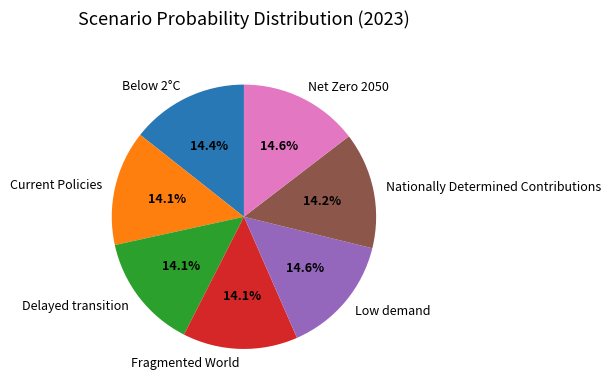

Is the sum of Below 2°C and Fragmented World greater than half?

No